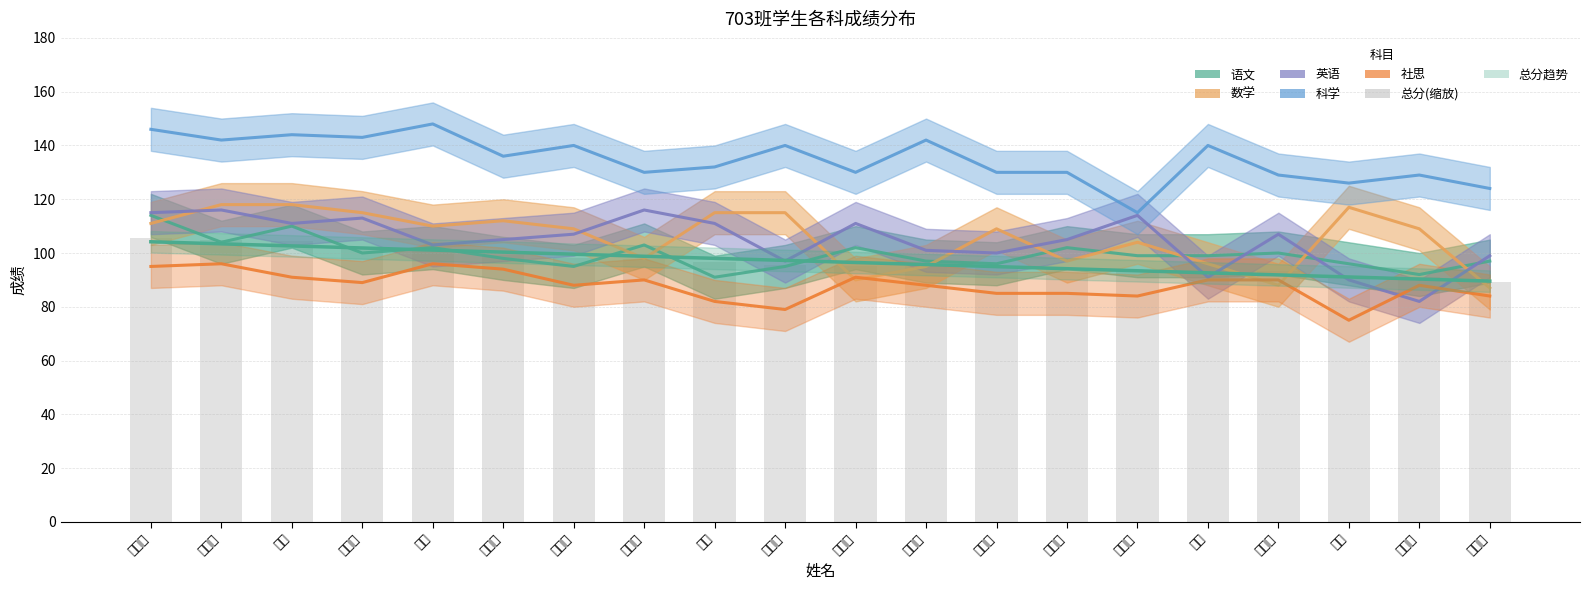

What is the average value of the 总分(缩放) series?

96.9